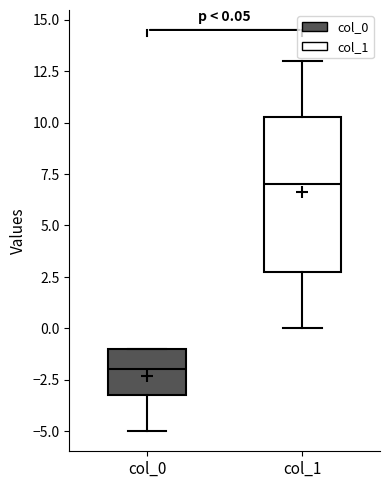

Which box is the tallest, from its lower edge to its upper edge?

col_1